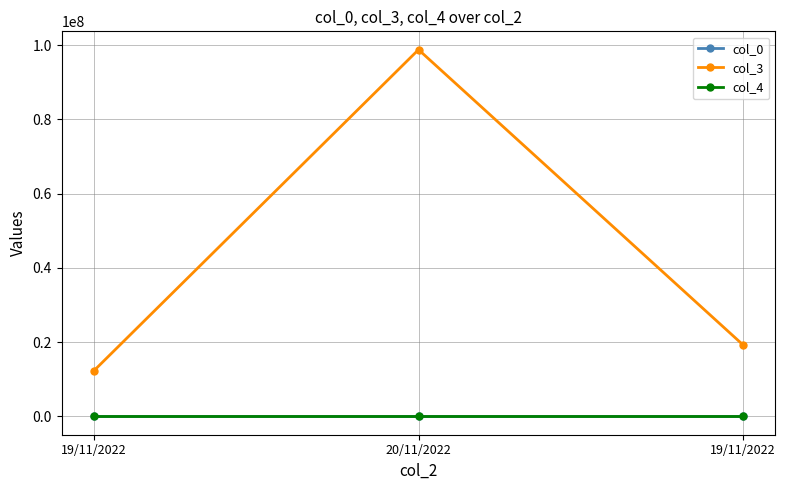

What value does the col_0 series have at 20/11/2022?

2